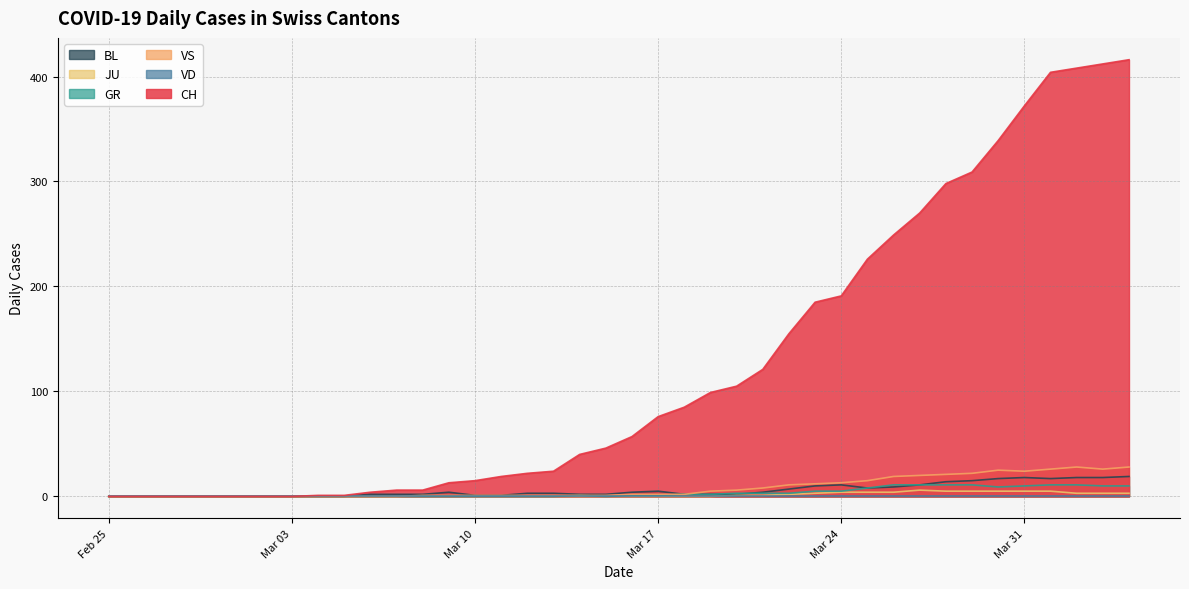

True or false: VS and CH cross at least once.

False